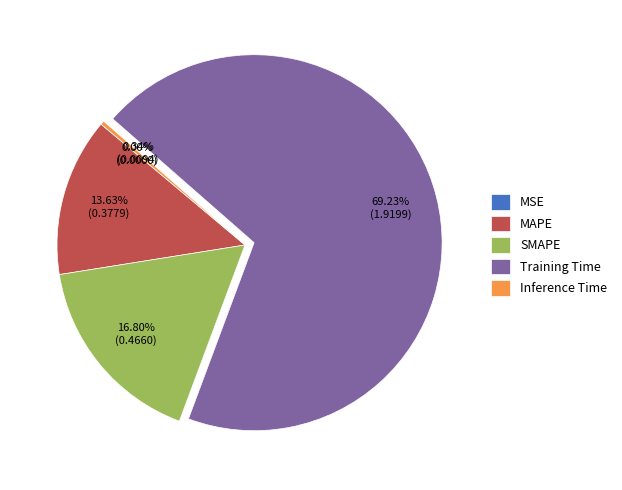

To the nearest percent, what is the difference between the SMAPE and MAPE slice percentages?

3%